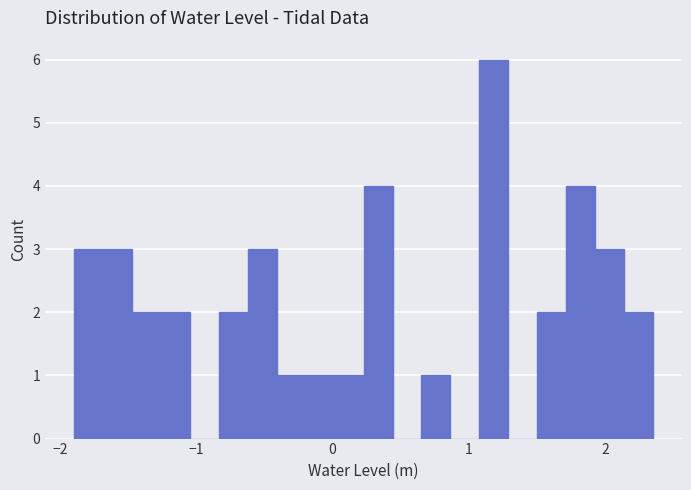

Read against the x-axis, roughly where is the centre of the tallest bar?

1.2